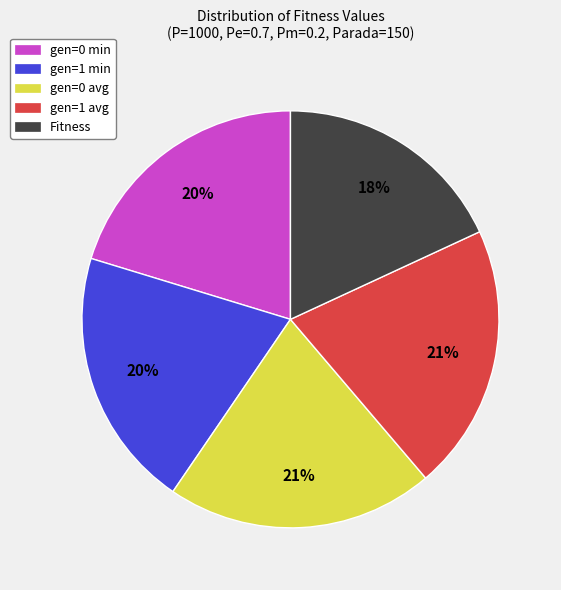

To the nearest percent, what is the difference between the gen=1 min and Fitness slice percentages?

2%